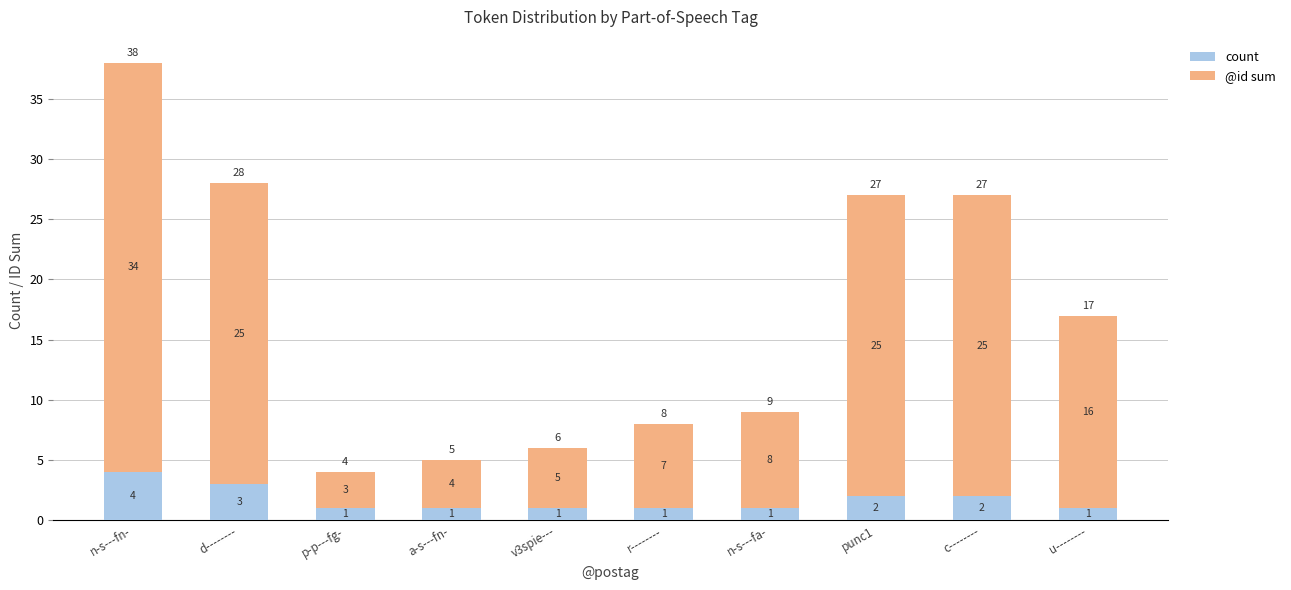

The value of count at n-s---fa- is 1. True or false?

True